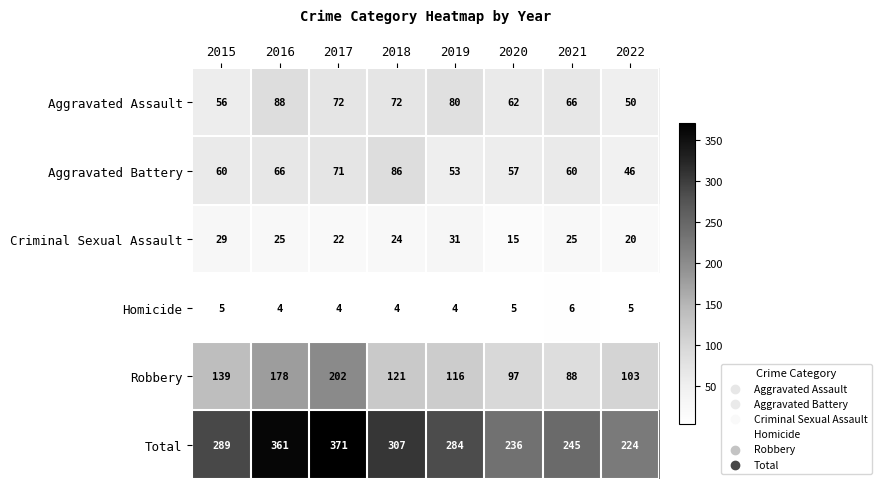

What is the sum of the Criminal Sexual Assault values at 2020 and 2019?

46